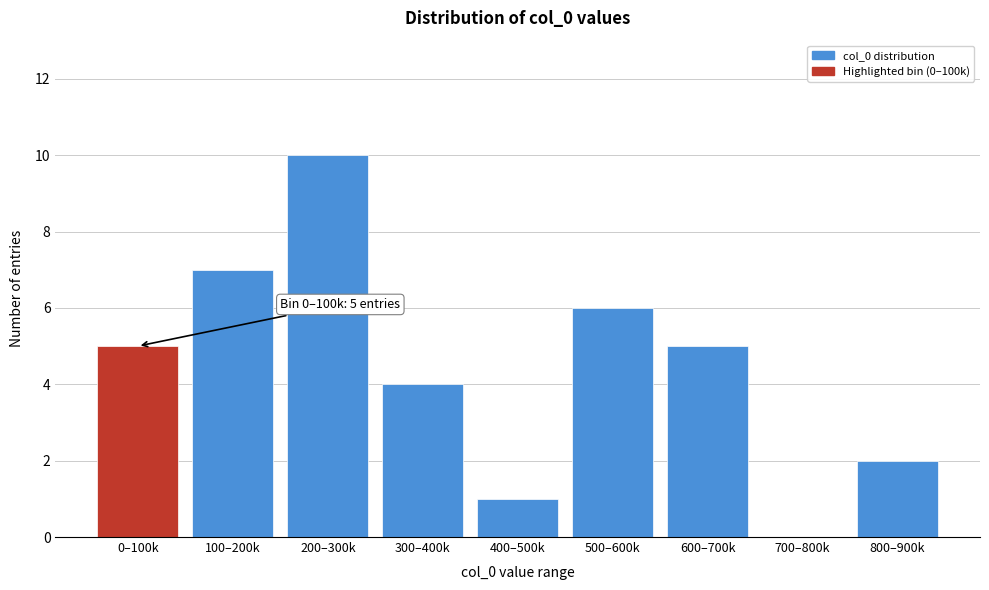

Reading left to right, what are all the values shown in this chart?

0–100k=5	100–200k=7	200–300k=10	300–400k=4	400–500k=1	500–600k=6	600–700k=5	700–800k=0	800–900k=2